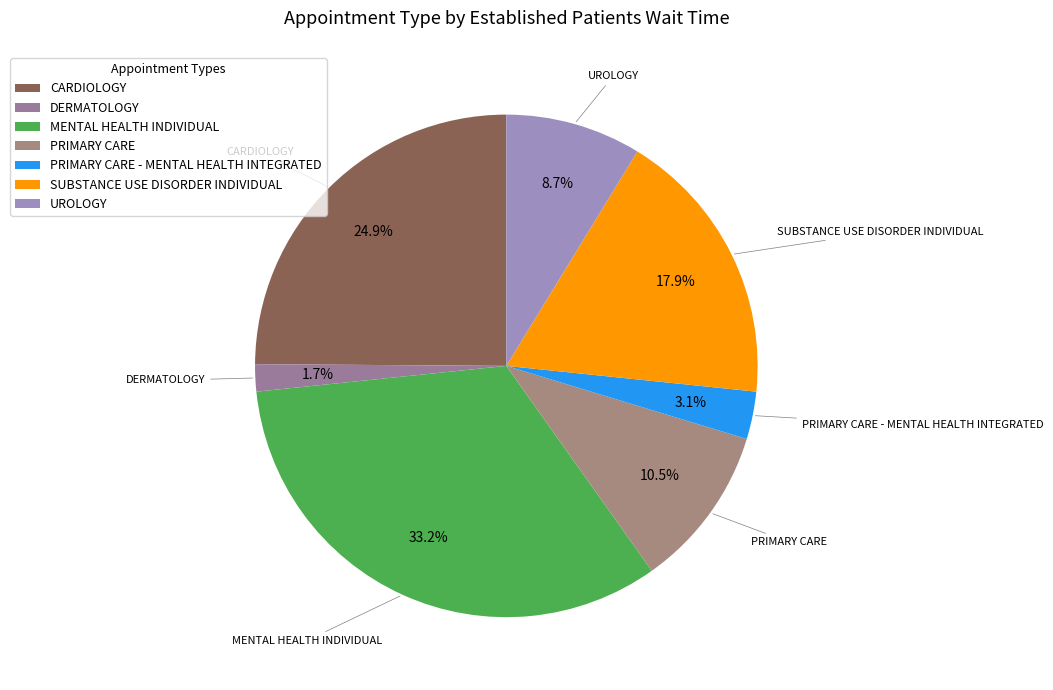

To the nearest percent, what percentage of the pie is SUBSTANCE USE DISORDER INDIVIDUAL?

18%